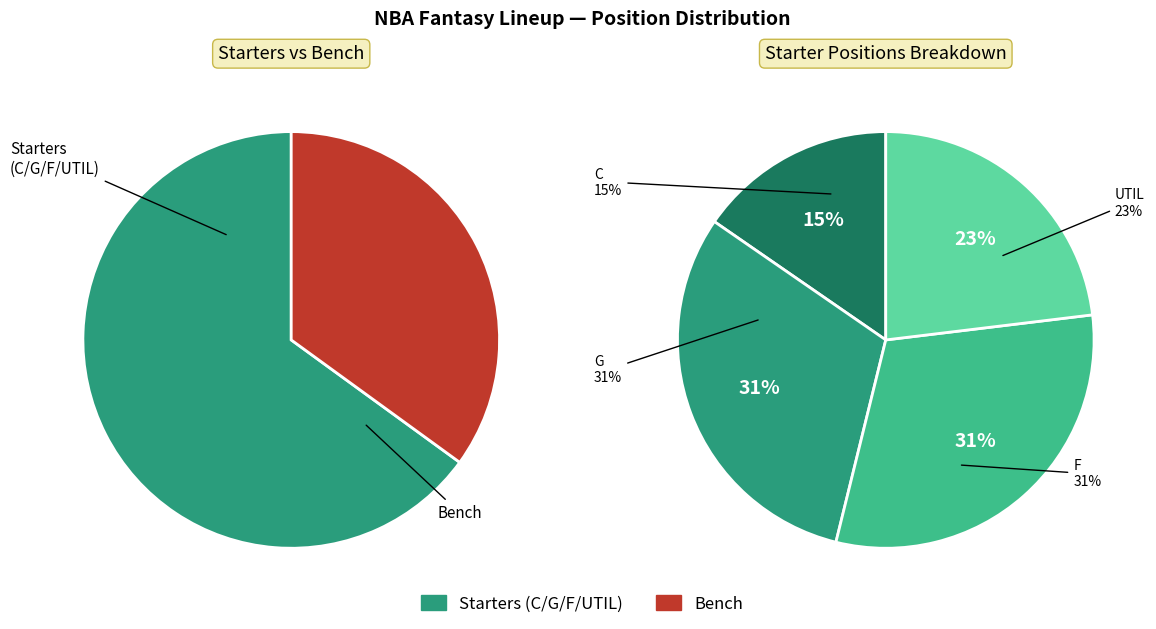

What is the ratio of the value at G to the value at C?

2.0